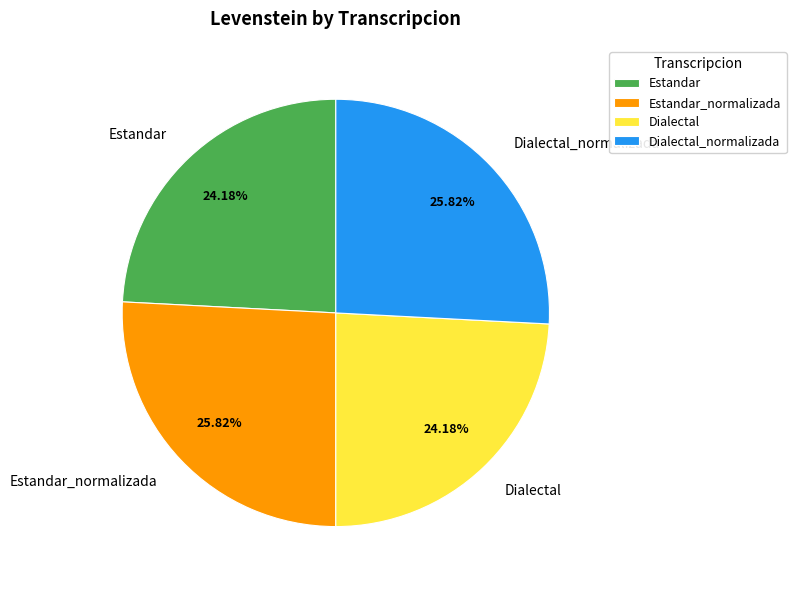

What is the ratio of the value at Dialectal to the value at Estandar_normalizada?

0.9